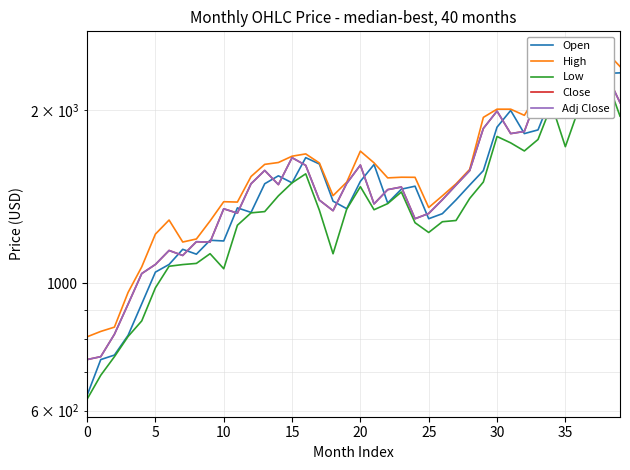

True or false: Close and Adj Close intersect in this chart.

False